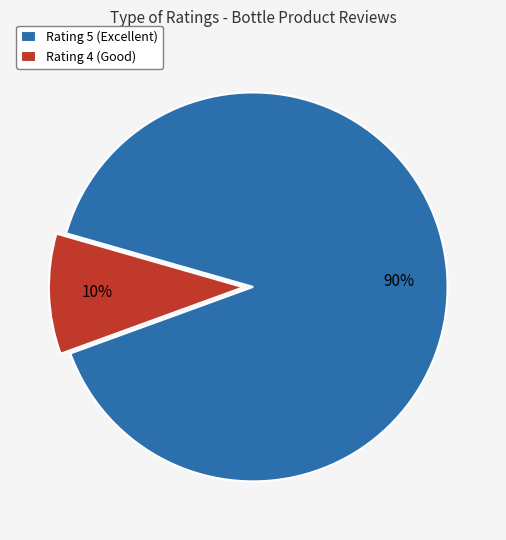

What percentage is the Rating 5 (Excellent) slice, to the nearest percent?

90%